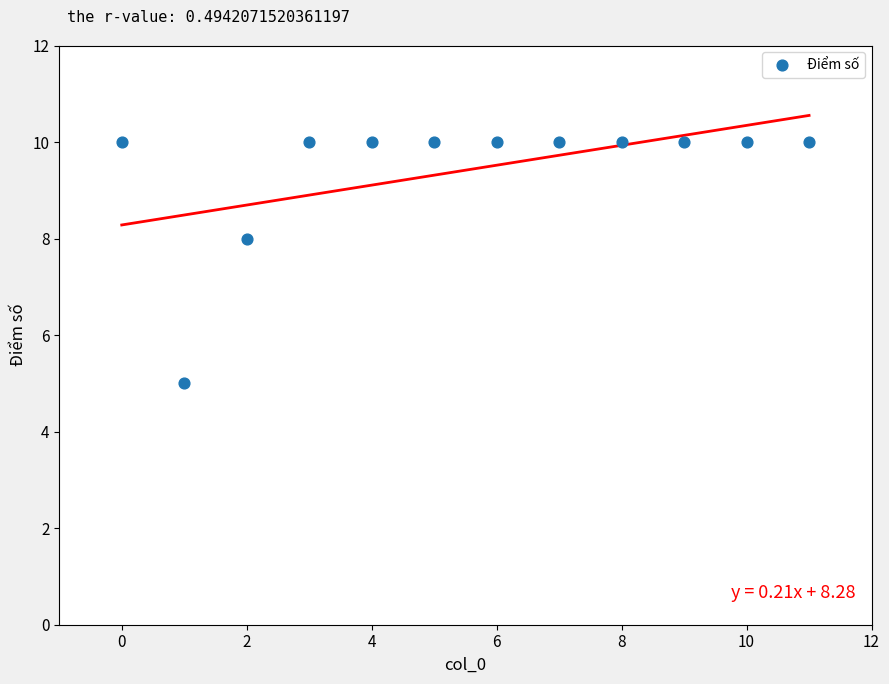

What is the average Y value?

9